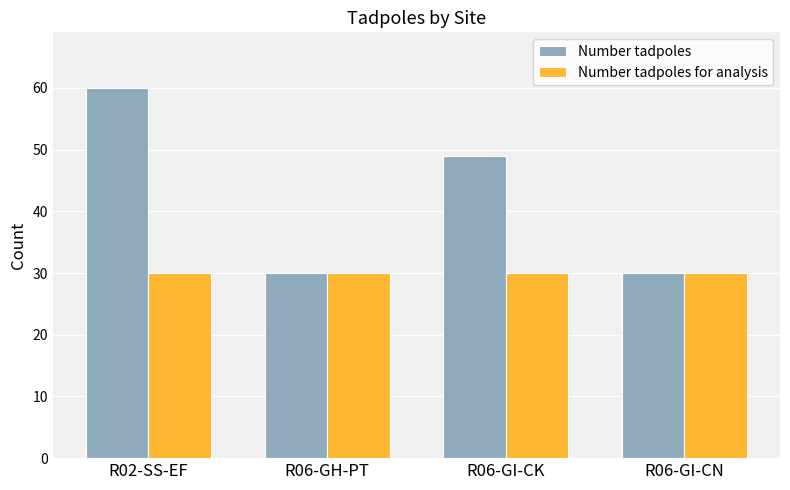

What is the value of the Number tadpoles for analysis bar at the 1st from the left?

30